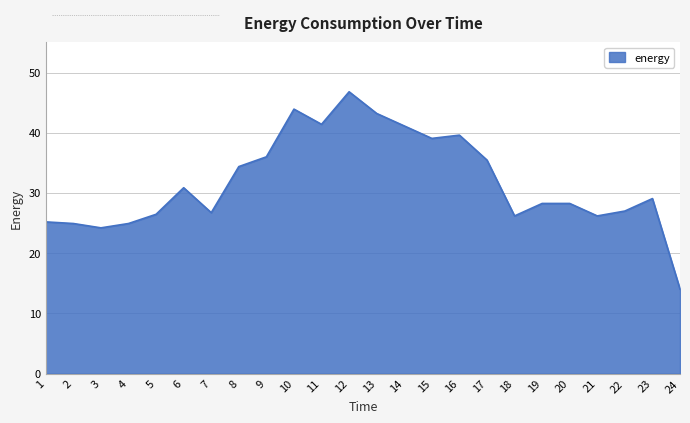

What value does the data have at 7?

26.7